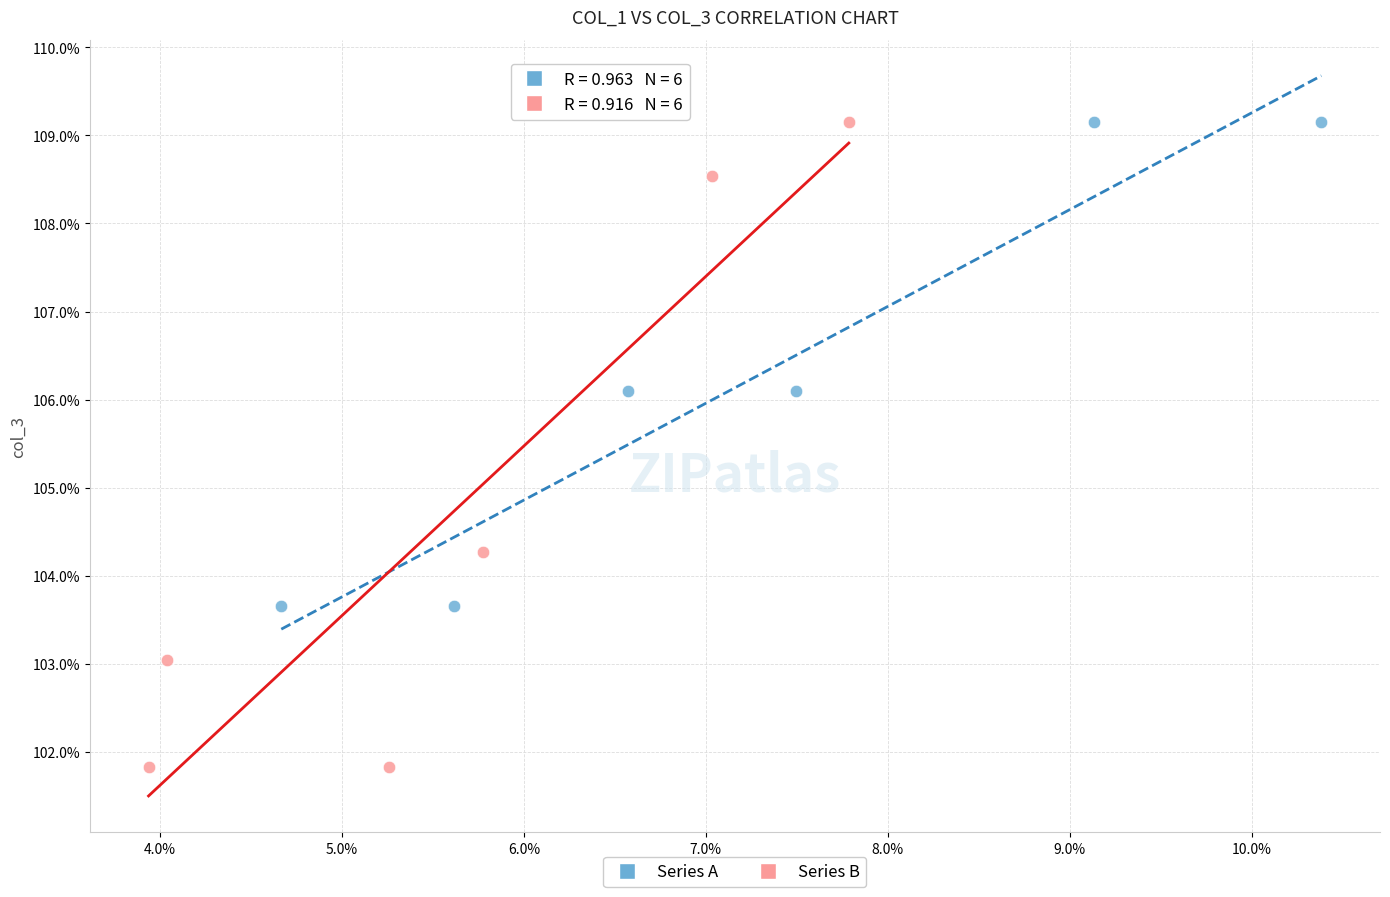

Which series reaches the minimum Y coordinate?

Series B